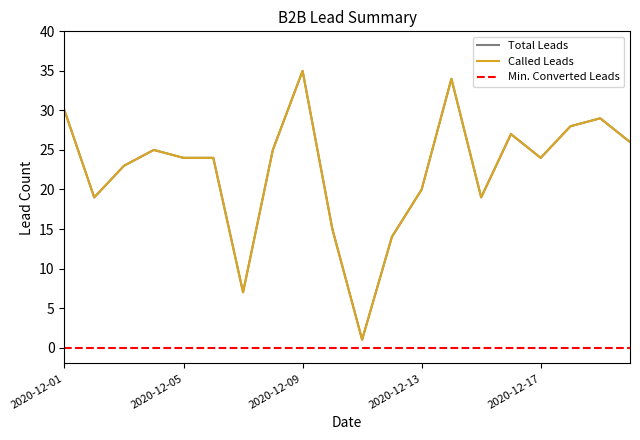

At which category is the sum across all series the highest?

2020-12-09